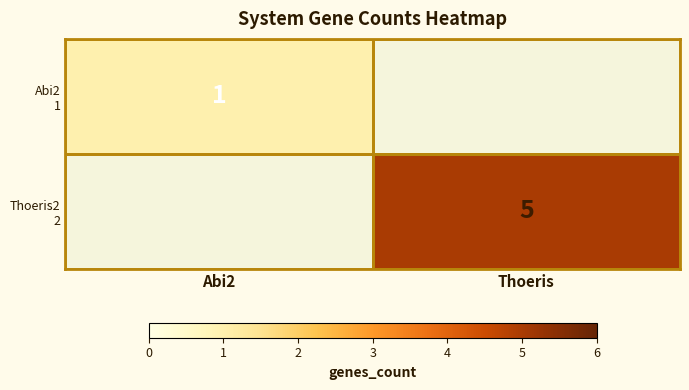

How many positive values does the Thoeris2 2 series have?

1